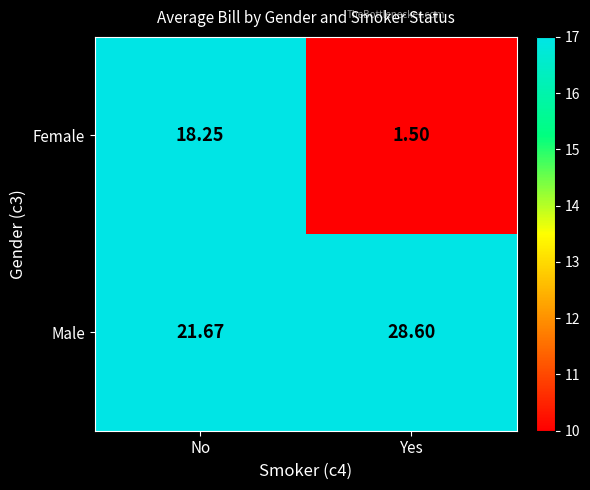

Which category has the highest value across all series?

Yes